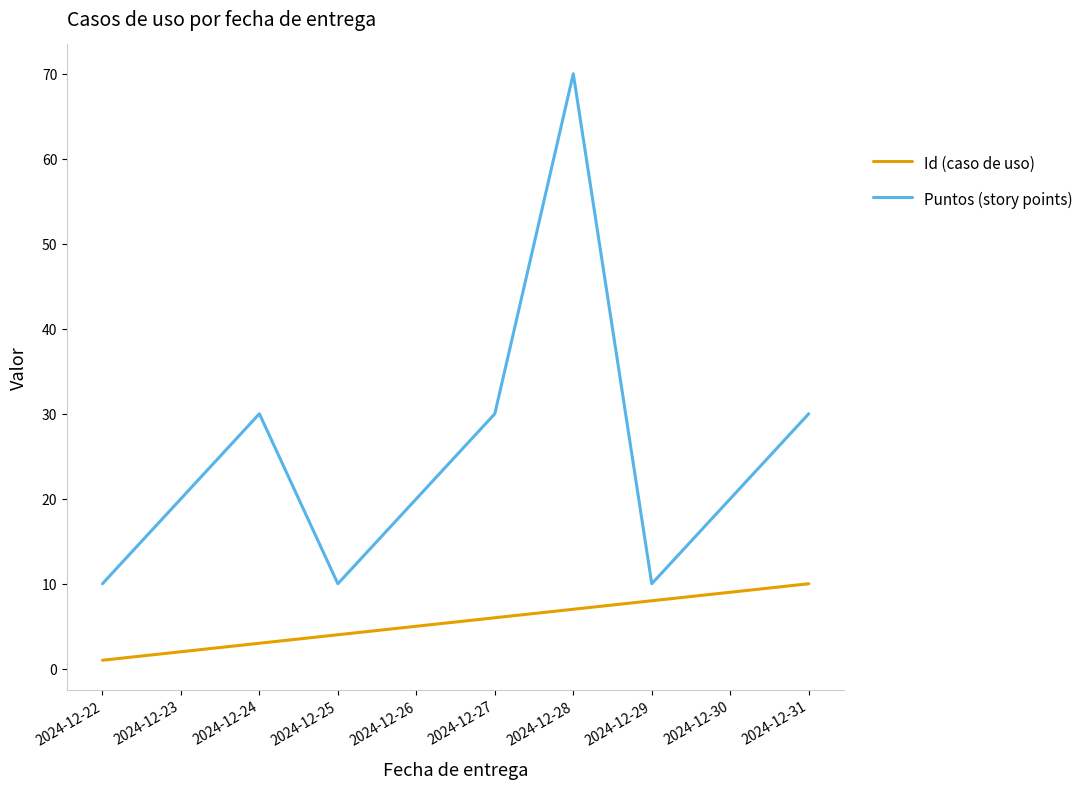

At which category is the sum across all series the highest?

2024-12-28